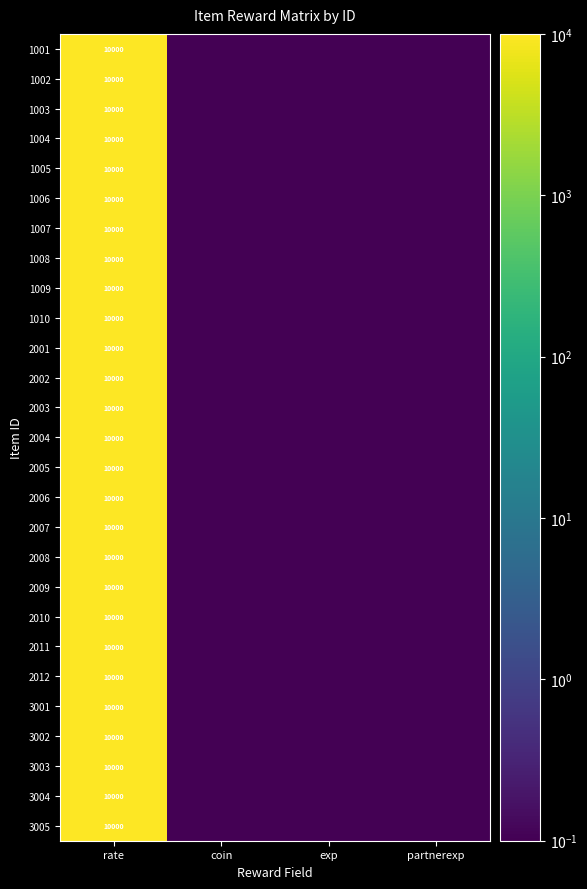

The 1002 series shows 3568.7 at rate. True or false?

False